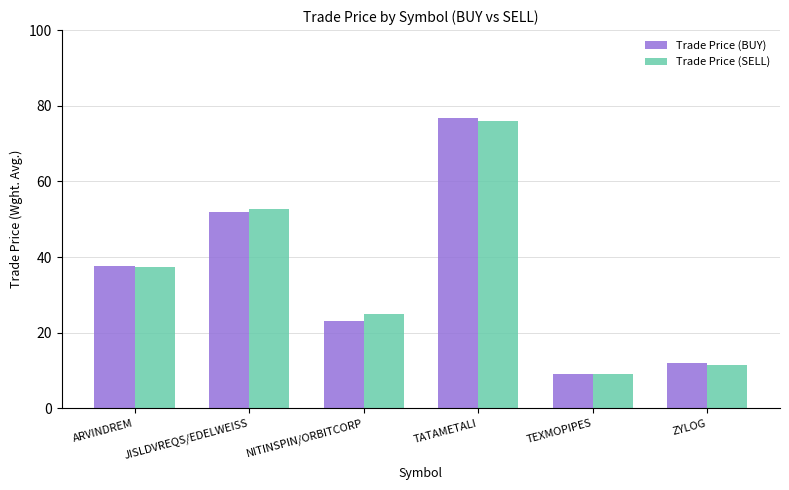

What is the difference between the second highest and minimum values in the Trade Price (SELL) series?

43.6